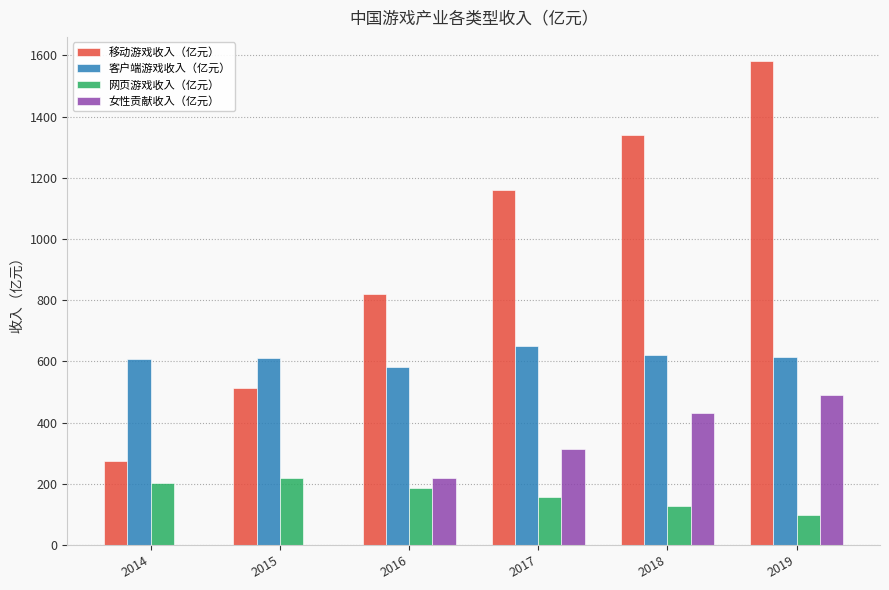

At which category does the chart reach its peak across all series?

2019